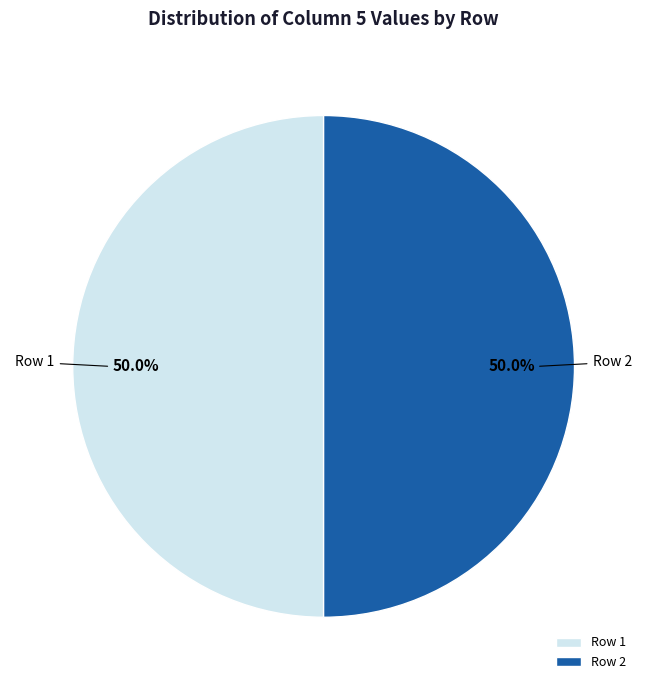

What is the total percentage of Row 2 and Row 1?

100.0%